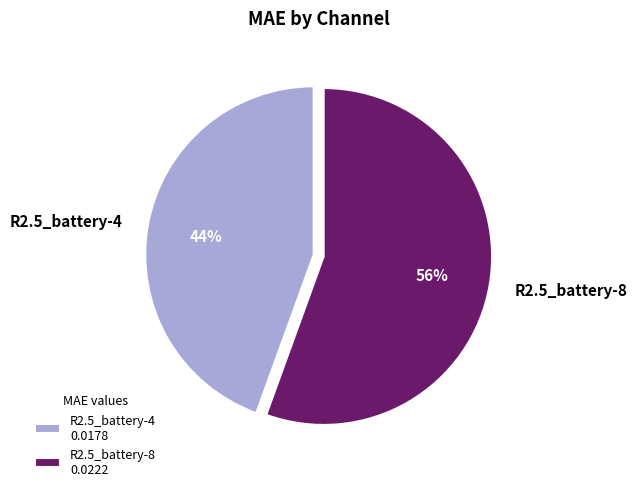

To the nearest percent, what is the average slice percentage?

50%